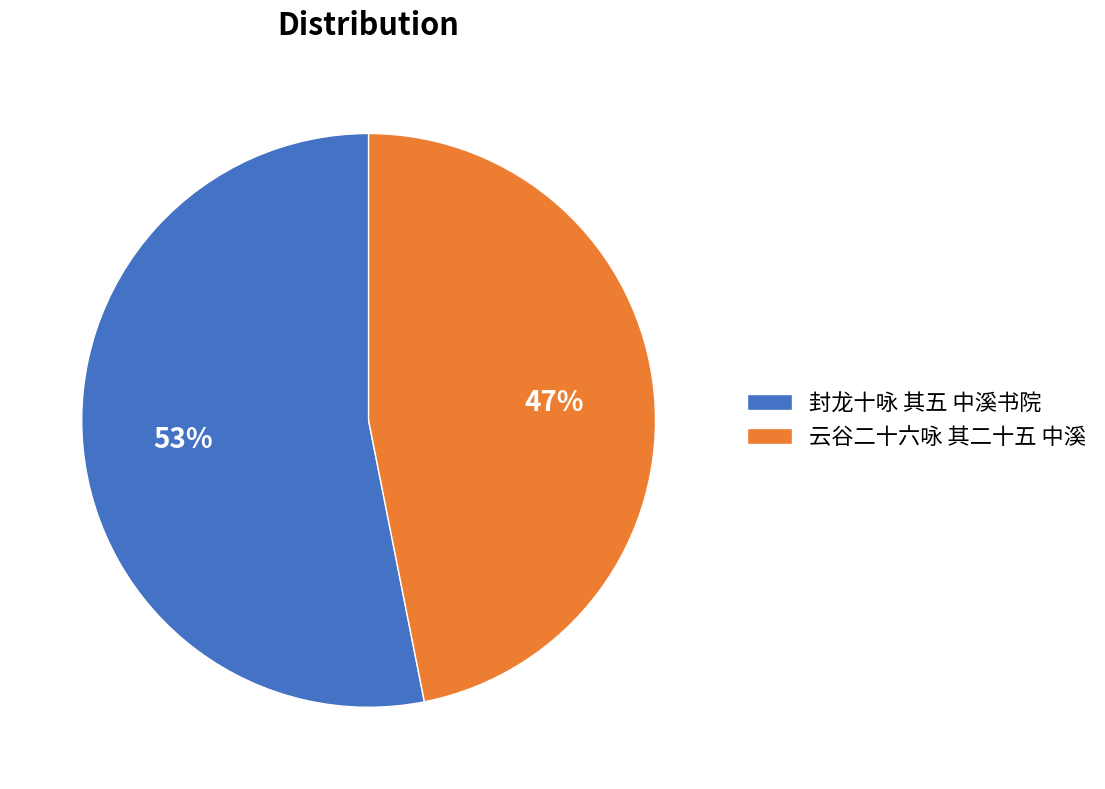

Between 云谷二十六咏 其二十五 中溪 and 封龙十咏 其五 中溪书院, which is larger?

封龙十咏 其五 中溪书院